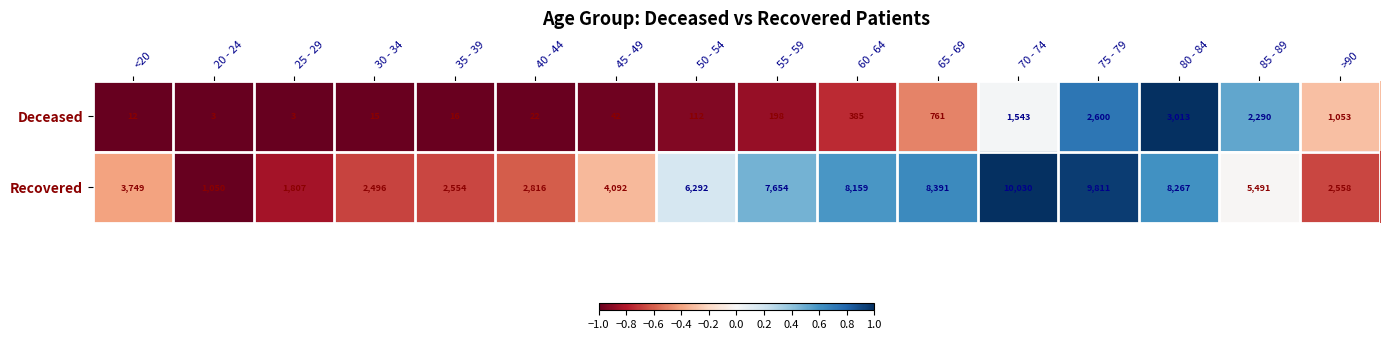

At which category is the sum across all series the highest?

75 - 79